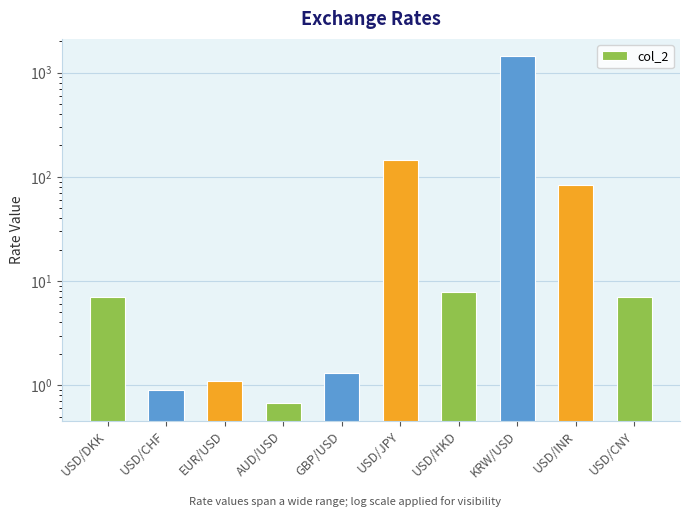

Reading right to left, extract all data points from this chart.

7.1	82.5	1433.0	7.8	145.2	1.3	0.7	1.1	0.9	7.1